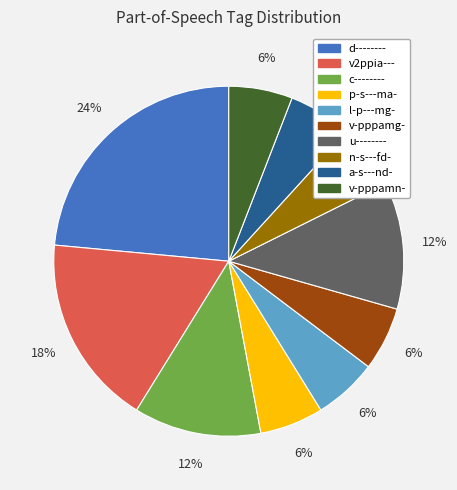

Does any single category account for the majority?

No